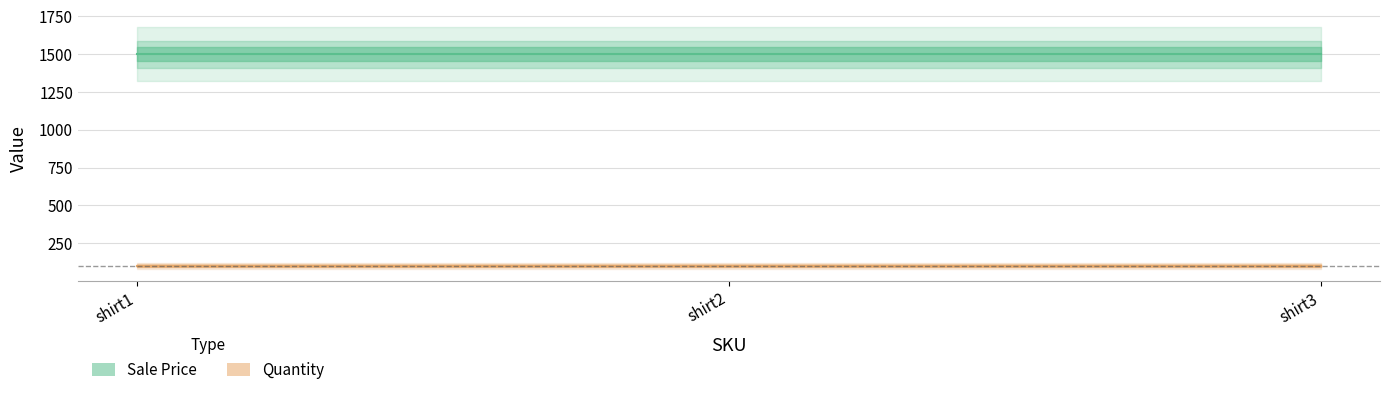

Which category has the lowest value in the Sale Price series?

shirt1